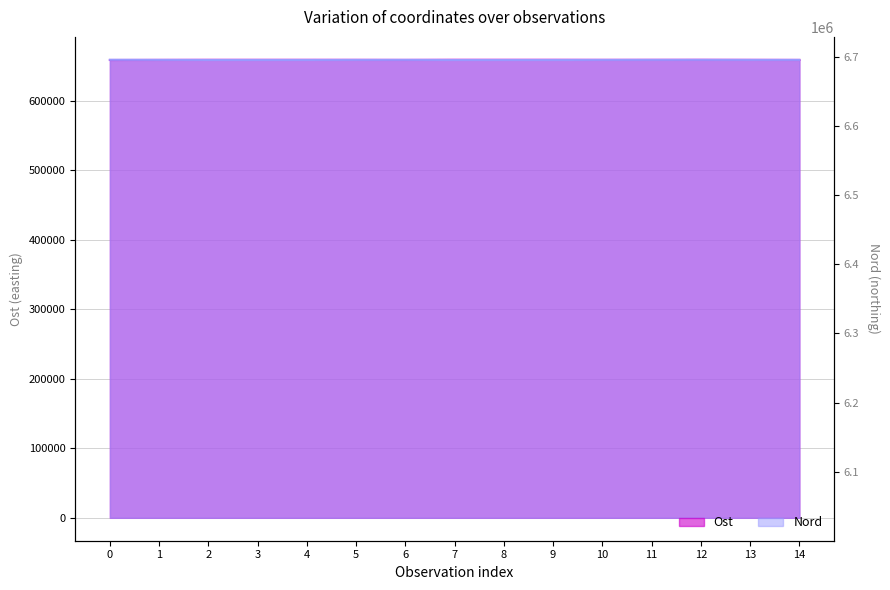

Does the chart display data point markers on the line(s)?

No